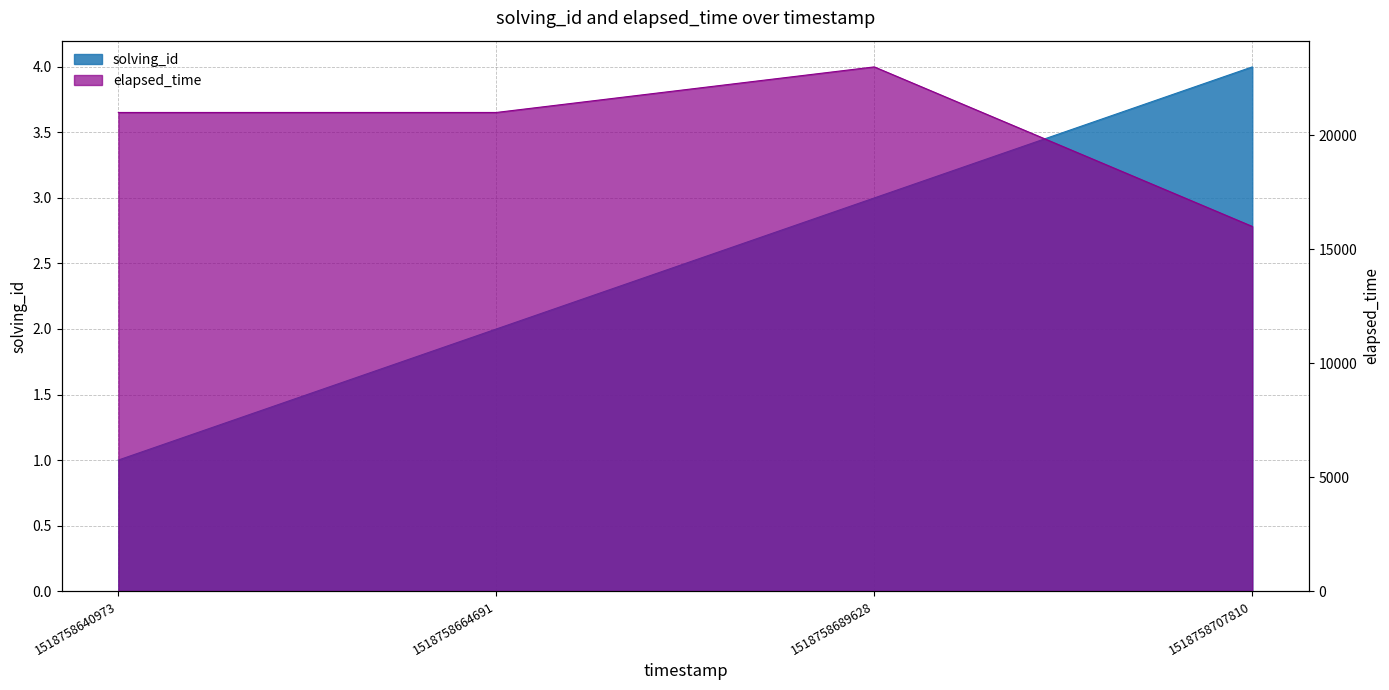

Reading left to right, extract all data points from this chart.

solving_id: 1	2	3	4
elapsed_time: 21000	21000	23000	16000